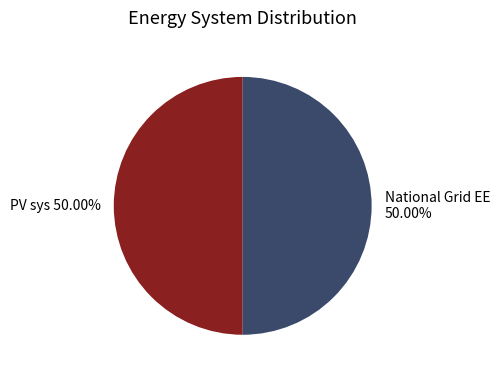

Approximately how many times larger is the value at National Grid EE 50.00% compared to PV sys 50.00%?

1.0